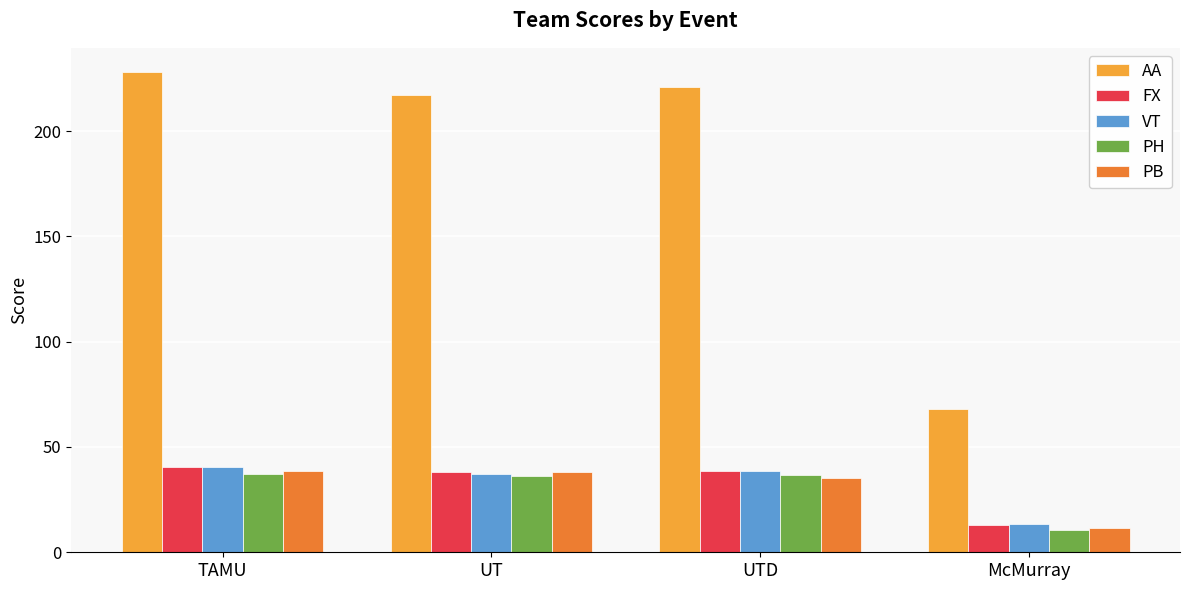

The PH series shows 23.1 at UTD. True or false?

False